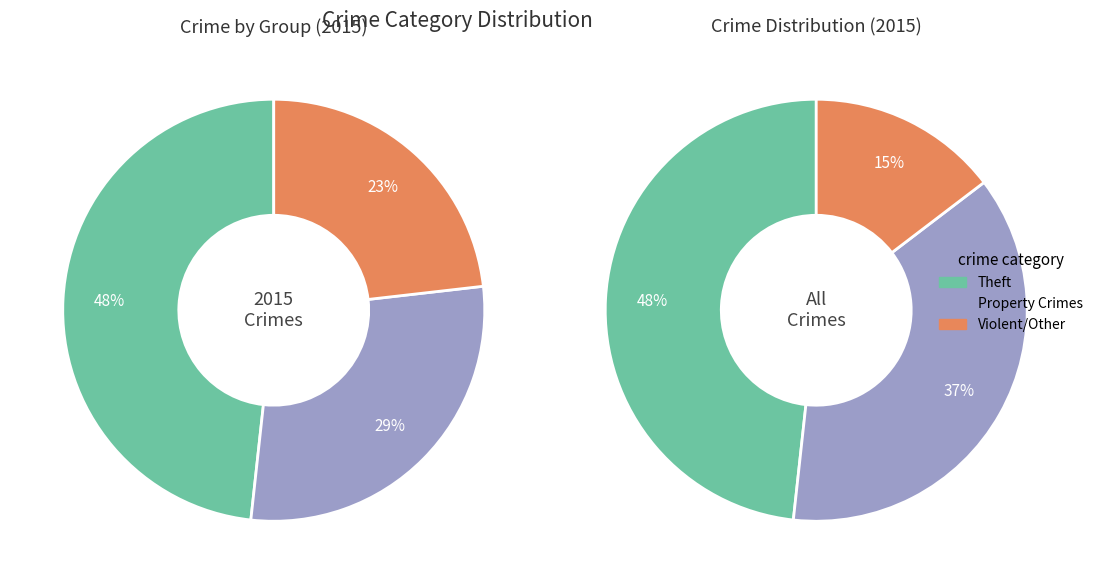

Does Aggravated Assault represent more than half of the total?

No